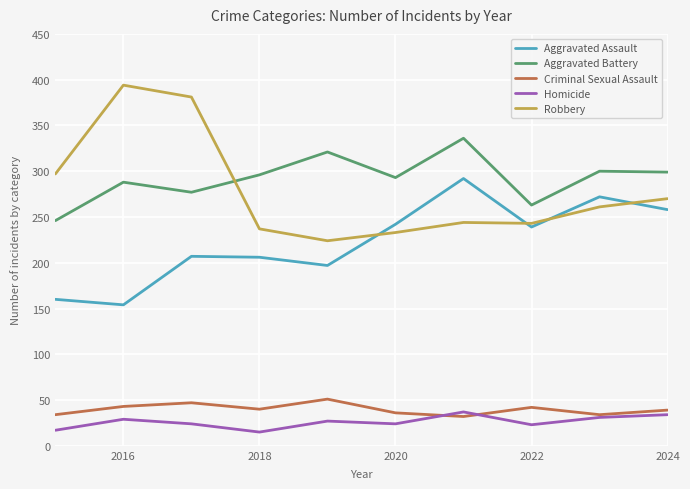

In Criminal Sexual Assault, how many points are higher than both neighbors (excluding endpoints)?

3